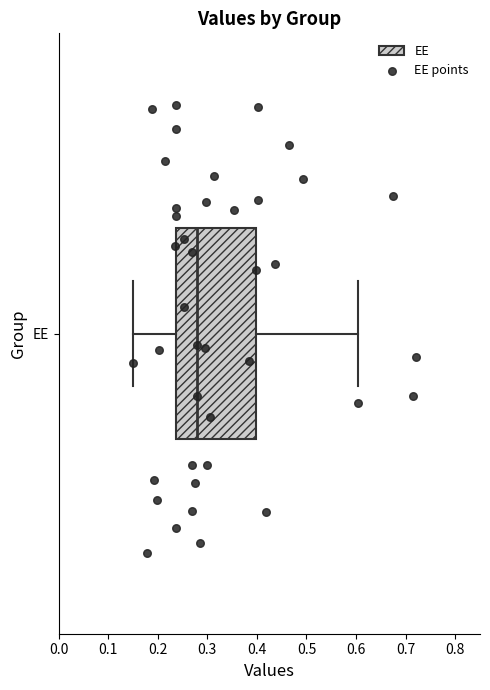

Transcribe this box plot: give where the median line is, the range the box spans, and where the two whiskers end, as read against the x-axis. The values are not printed on the chart, so give them approximately, as read against the axis.

median 0.28, box 0.24 to 0.40, whiskers 0.15 to 0.60